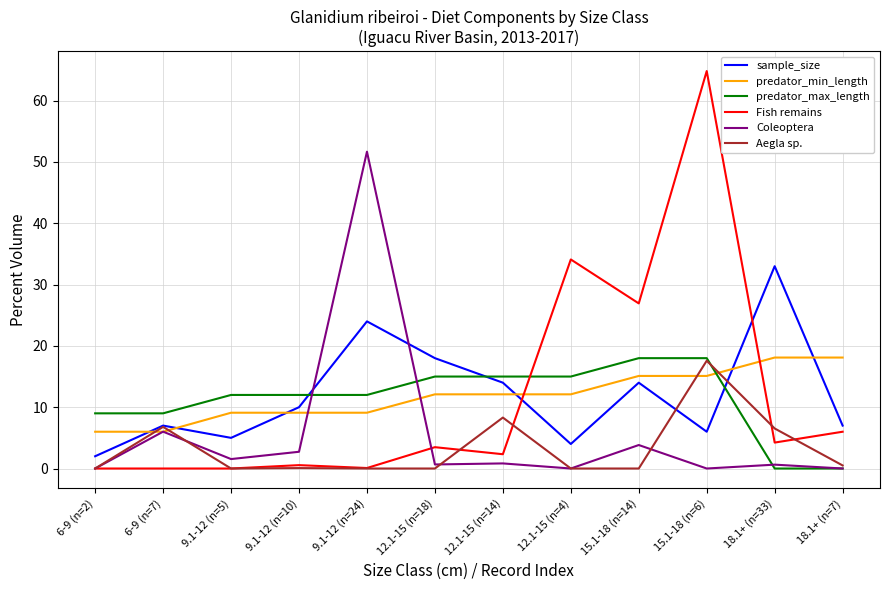

At which category is the sum across all series the highest?

15.1-18 (n=6)